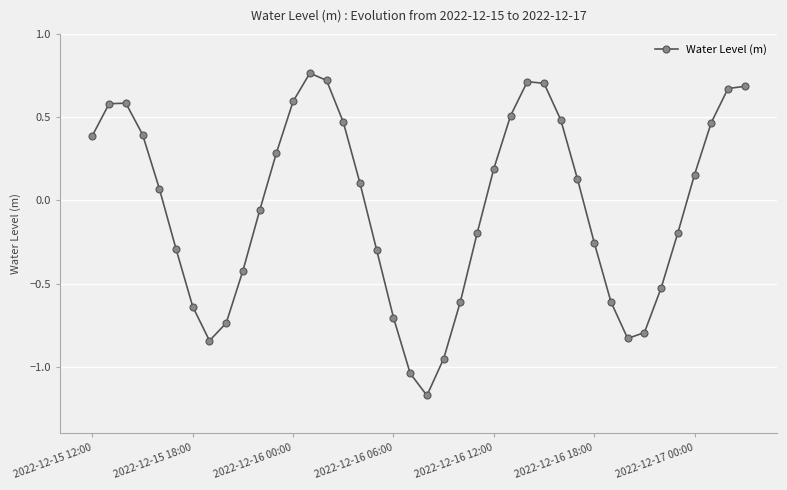

What is the difference between the second highest and second lowest values?

1.8